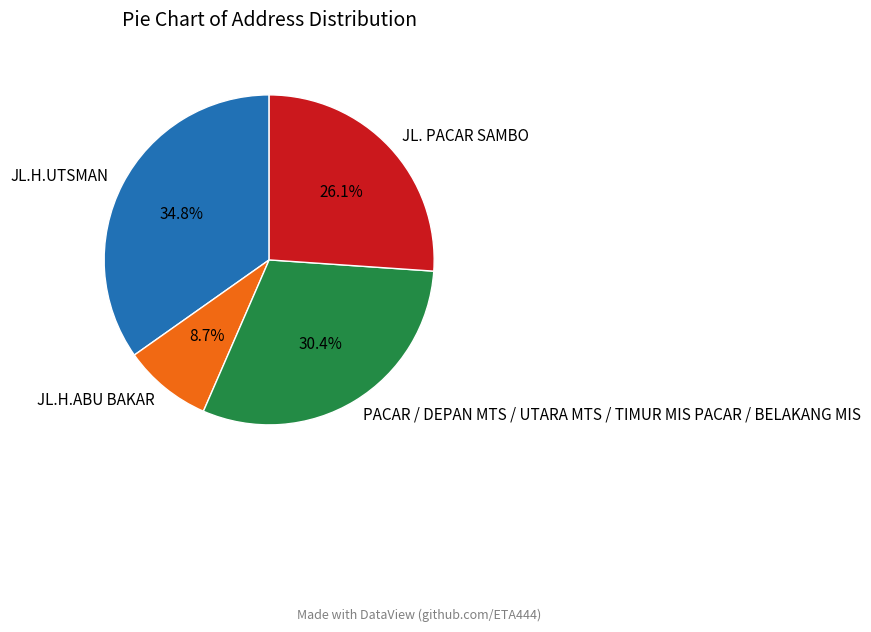

Does any single category account for the majority?

No